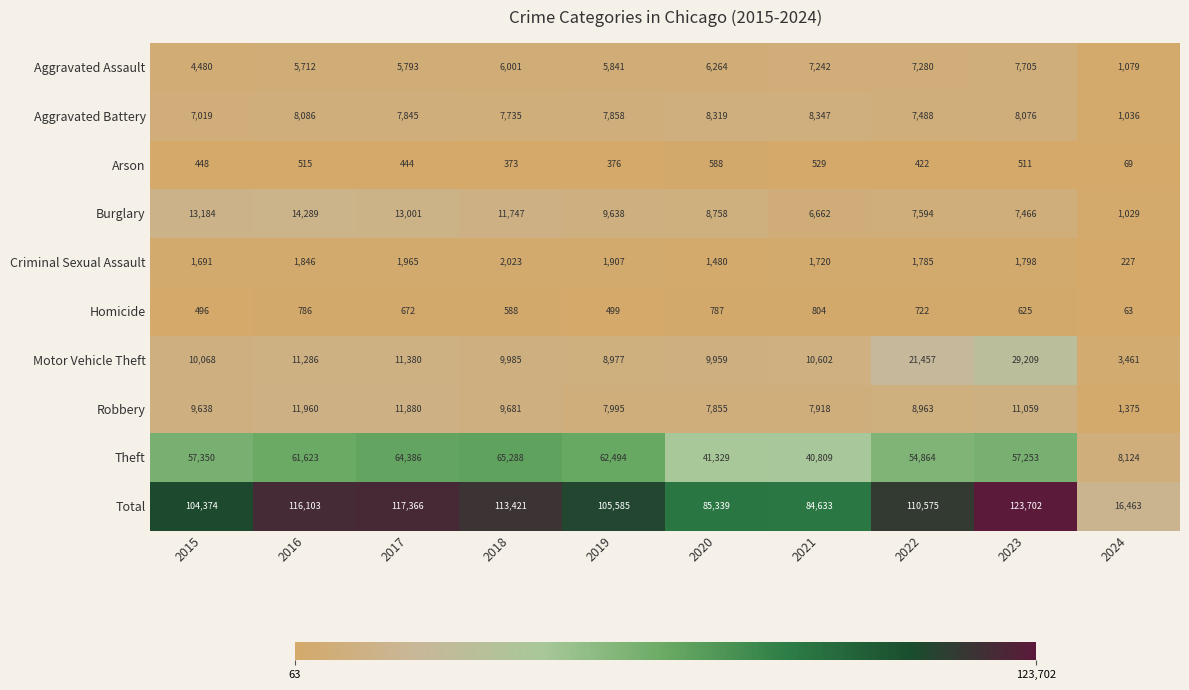

Which series has the largest range (max minus min)?

Total